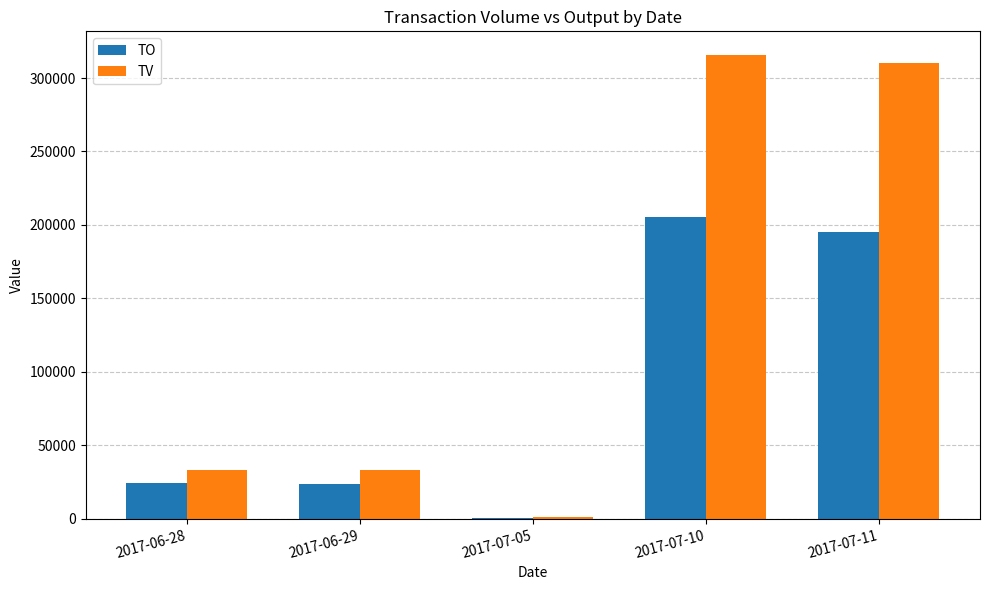

At which category is the sum across all series the highest?

2017-07-10